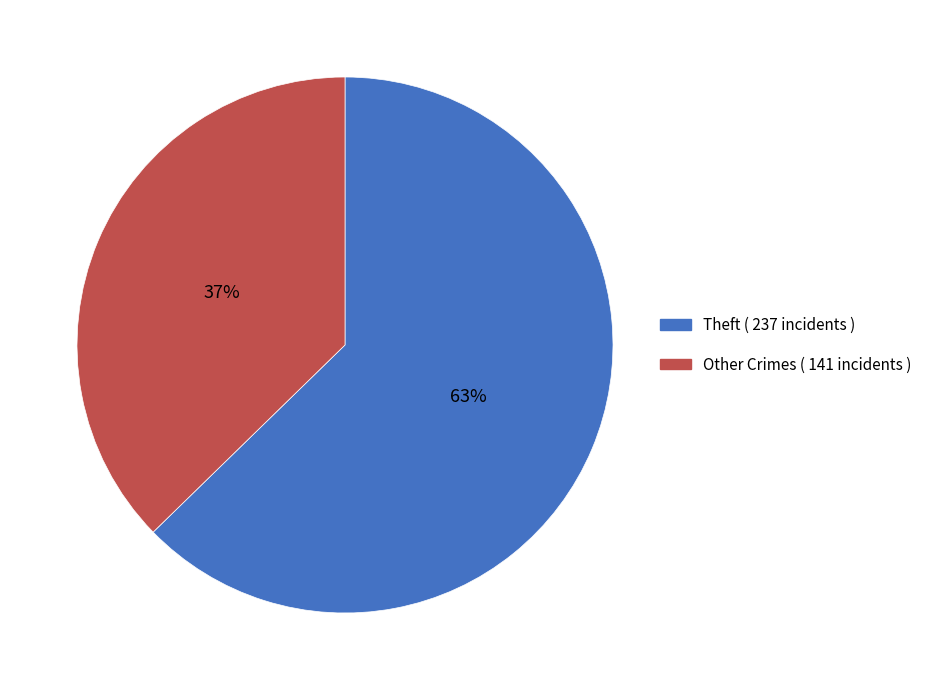

To the nearest percent, what is the average slice percentage?

50%